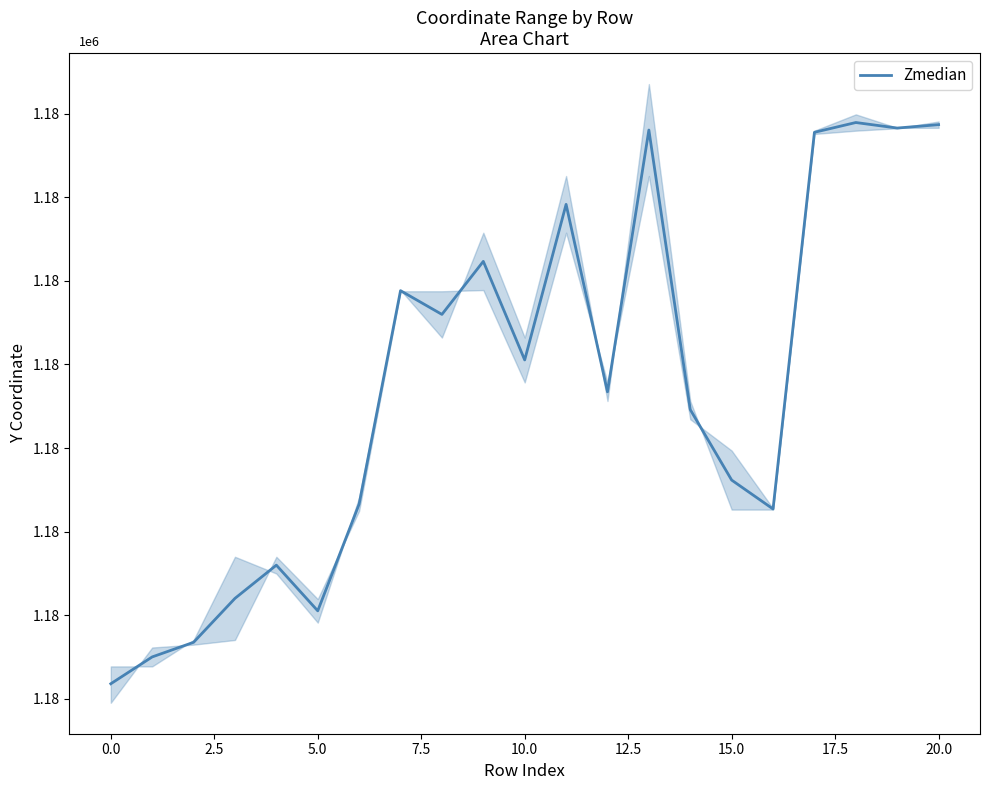

True or false: the data shows 657032.5 at 0.0.

False